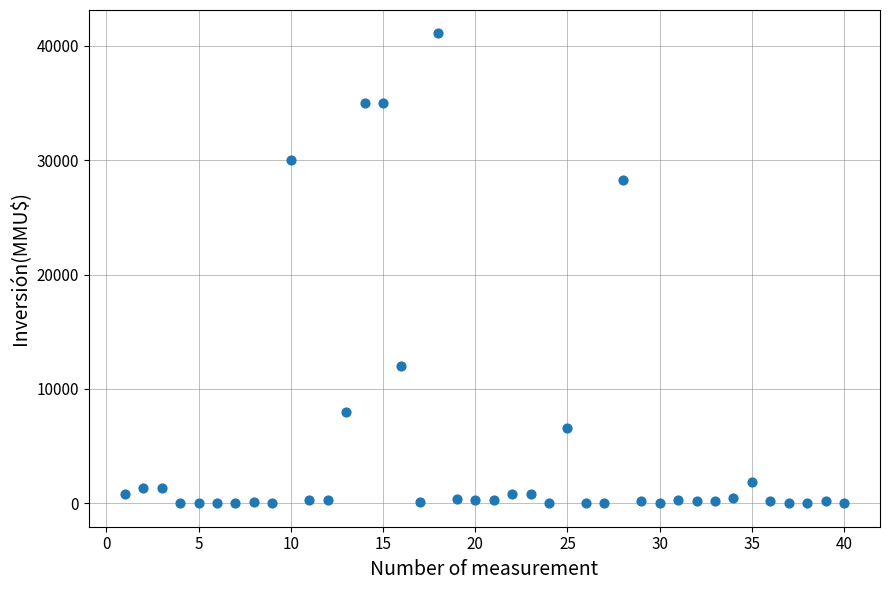

What is the range of X values (max minus min)?

39